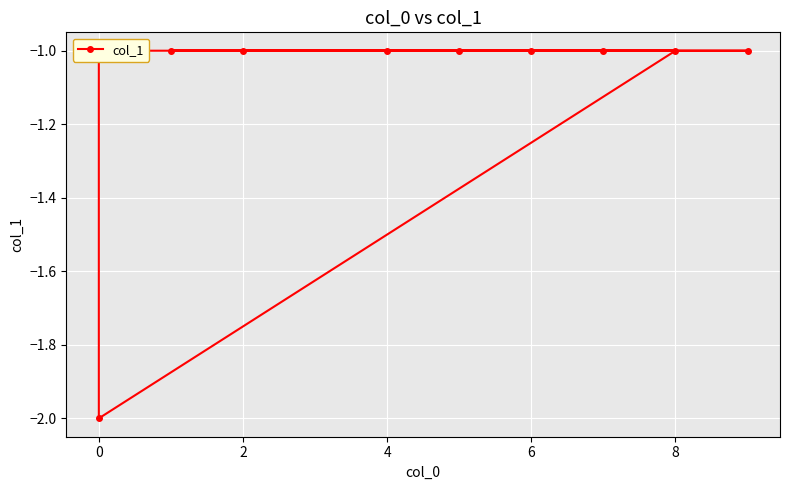

True or false: there are more than 1 points higher than both neighbors.

False